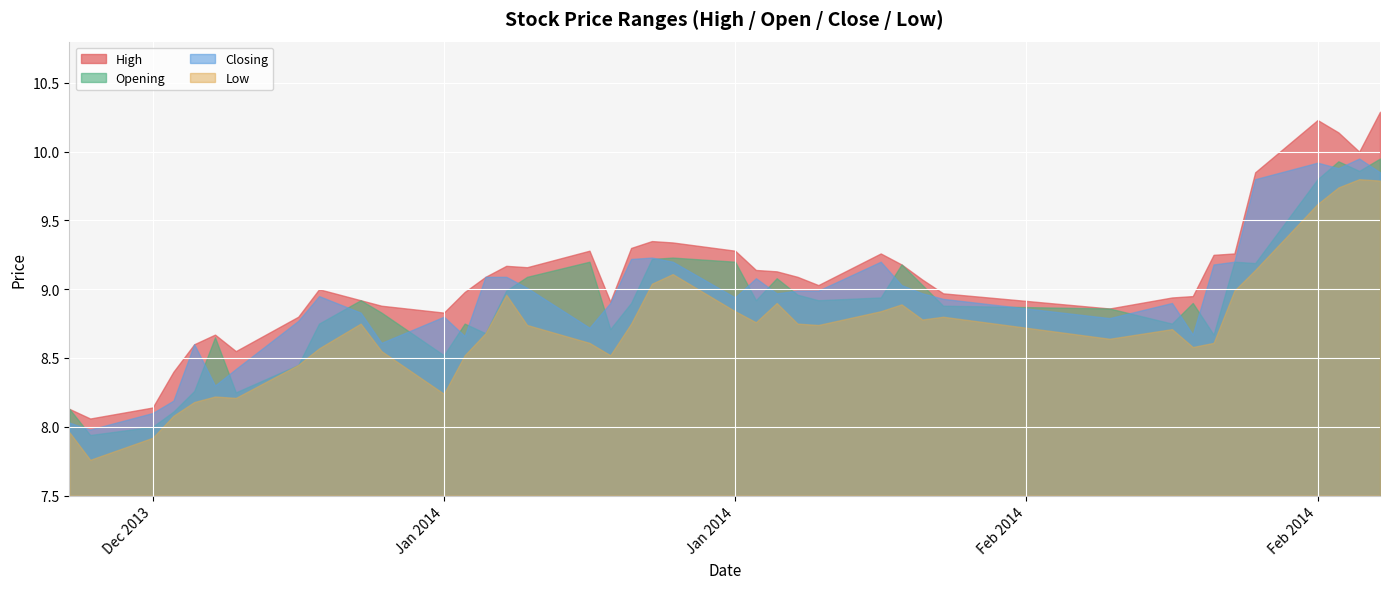

At which category does High reach its first local valley?

2013-12-20